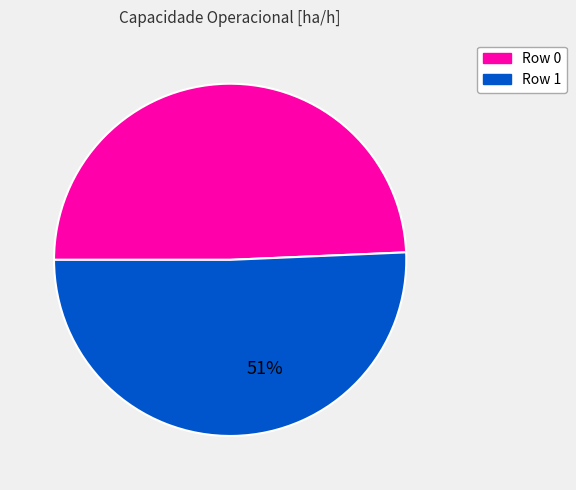

What is the smallest slice in the pie chart?

Row 0